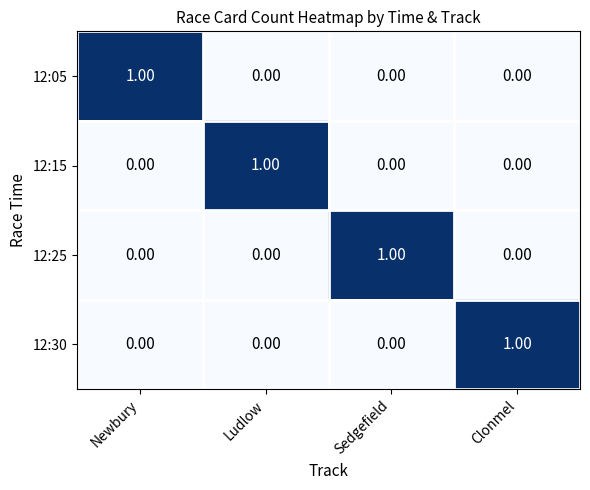

How many data points does each series have?

4